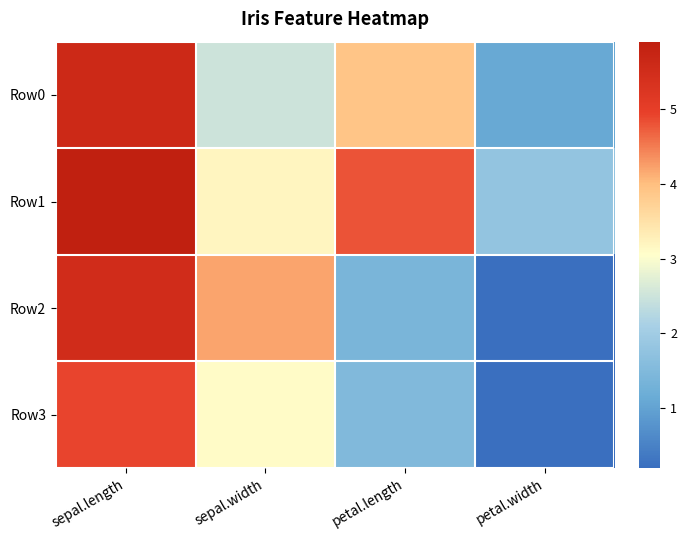

Which series has the largest range (max minus min)?

Row2